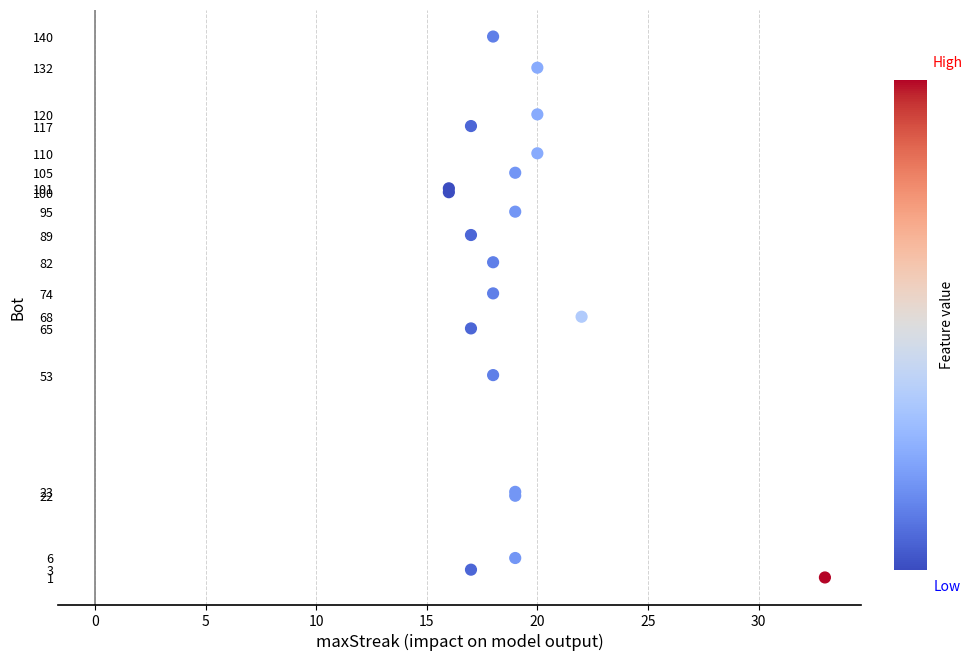

What Y value in the scatter plot is closest to 70?

68